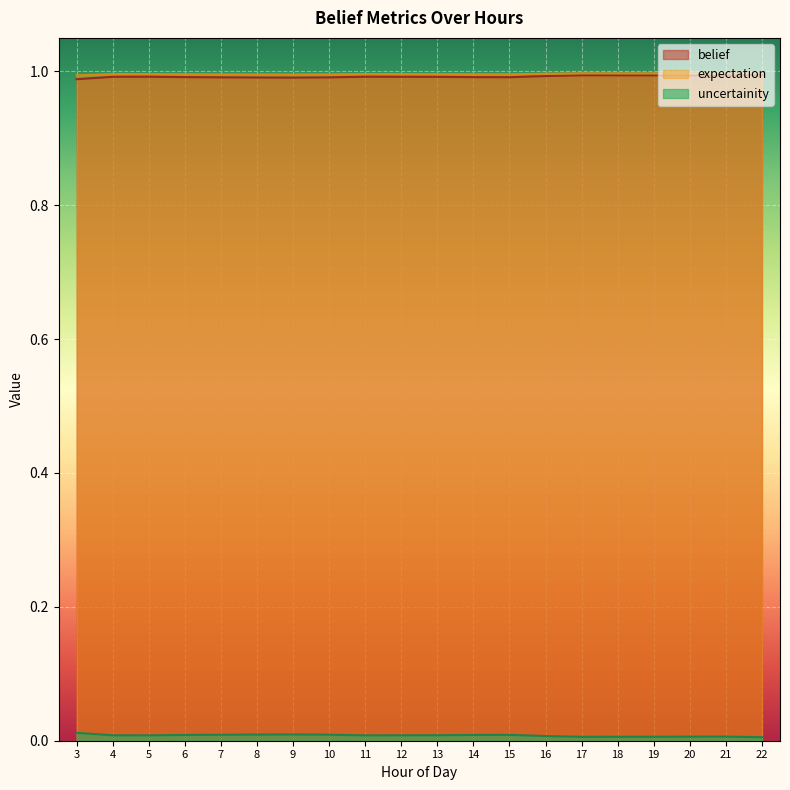

Is the value of belief at 18 greater than the value of expectation at 14?

Yes